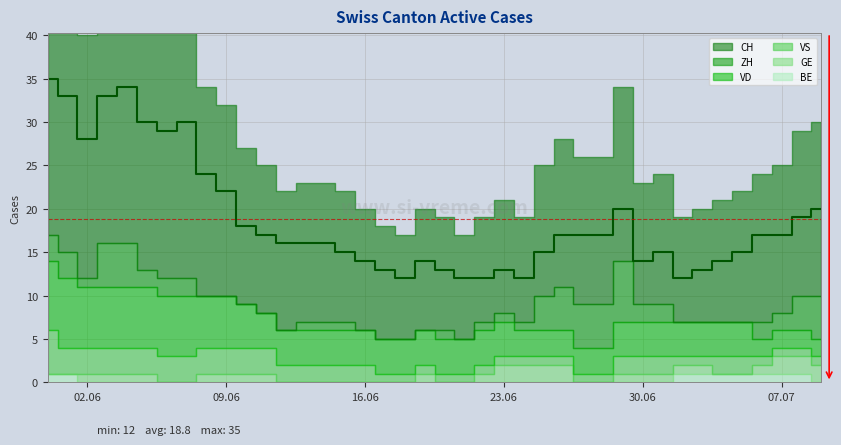

How many intersections are there between VD and ZH?

2